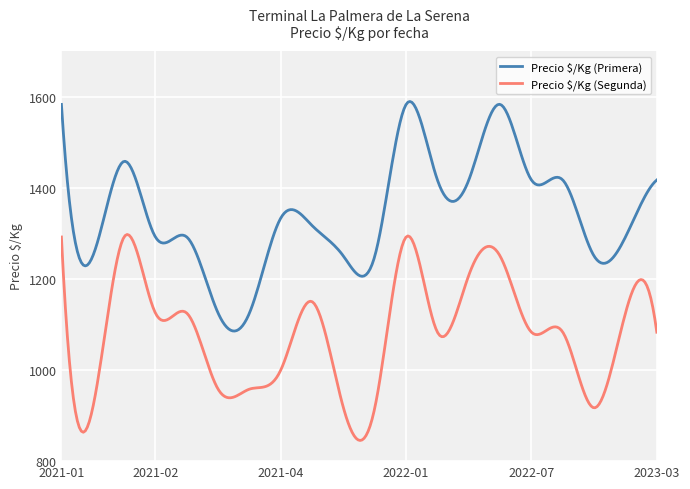

What is the difference between the maximum and minimum values in the Precio $/Kg (Primera) series?

503.9